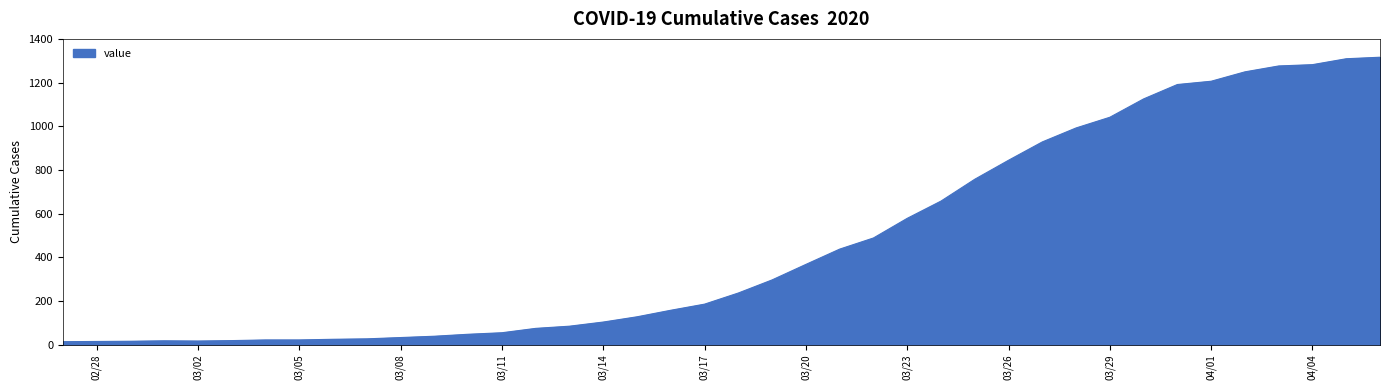

What is the difference between the maximum and minimum values?

1303